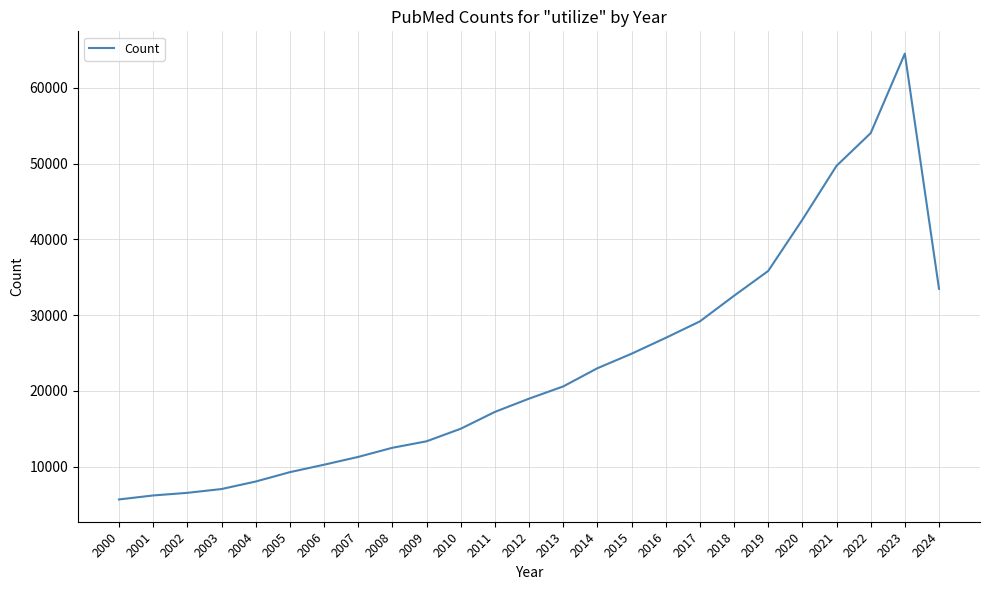

True or false: there are more than 2 points higher than both neighbors.

False